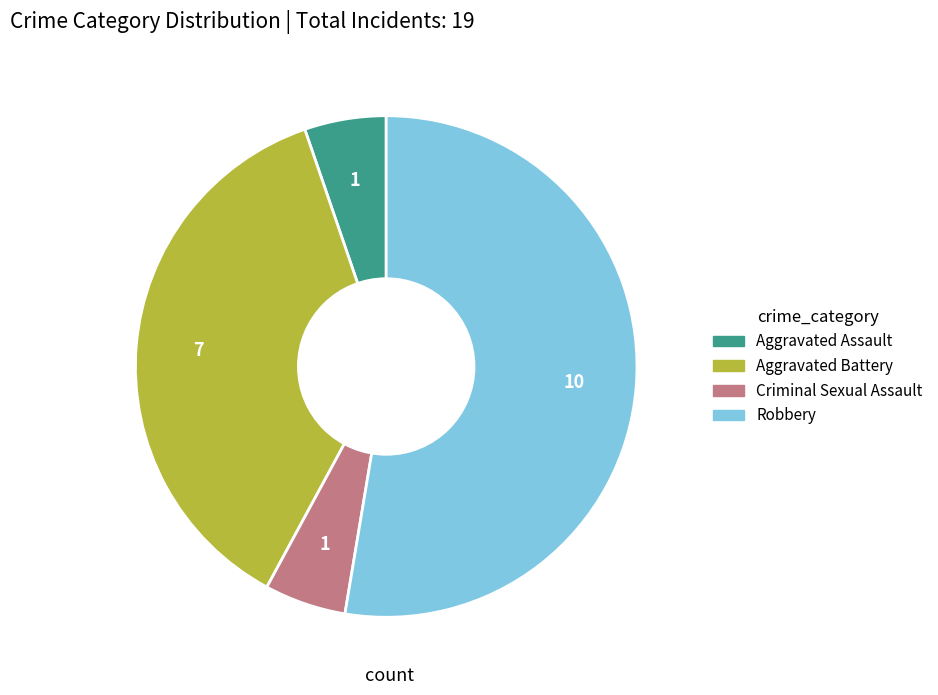

Which has a higher value, Aggravated Battery or Criminal Sexual Assault?

Aggravated Battery